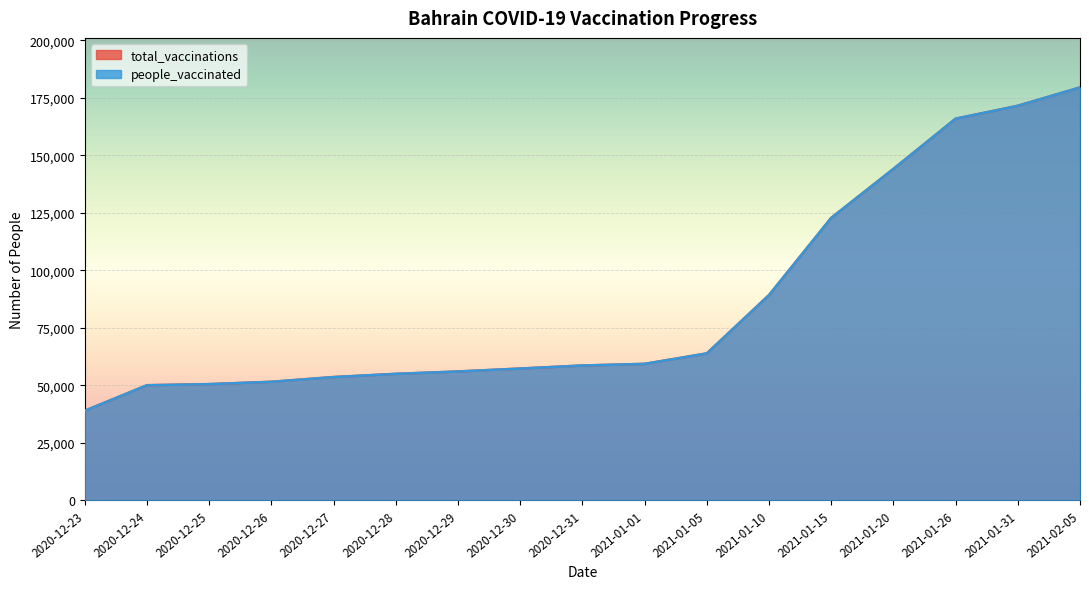

Does the chart display data point markers on the line(s)?

No